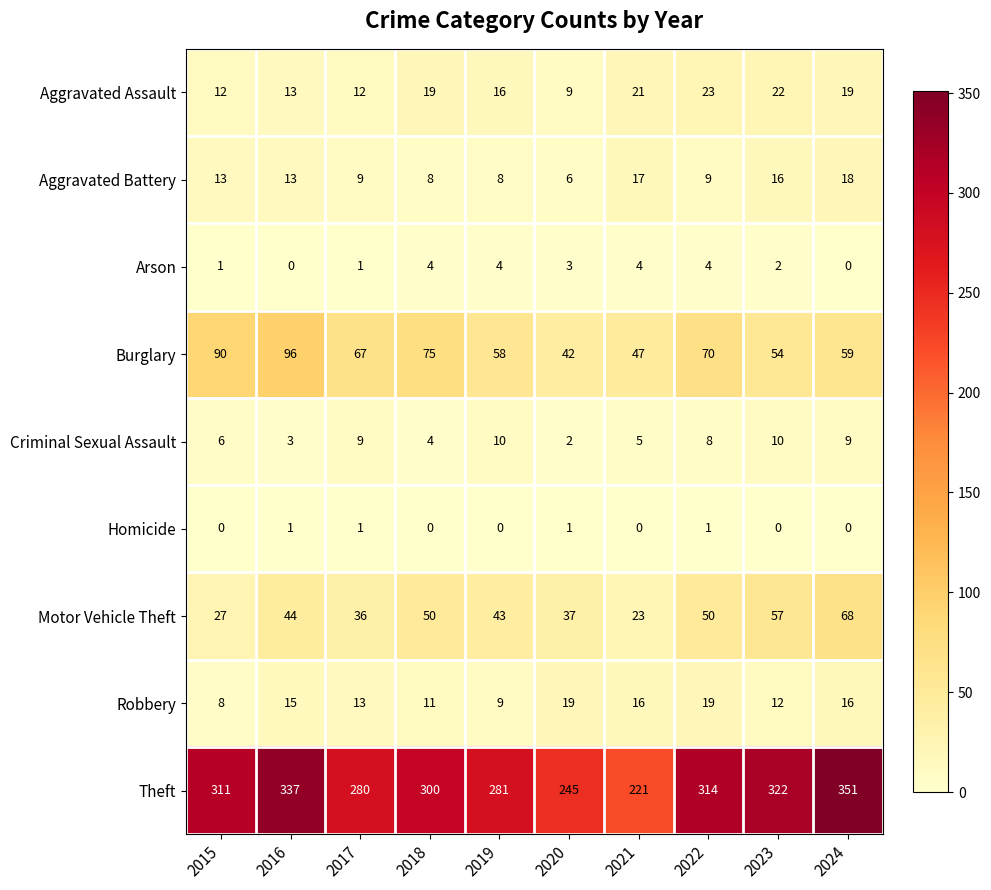

What is the sum of all Robbery values?

138